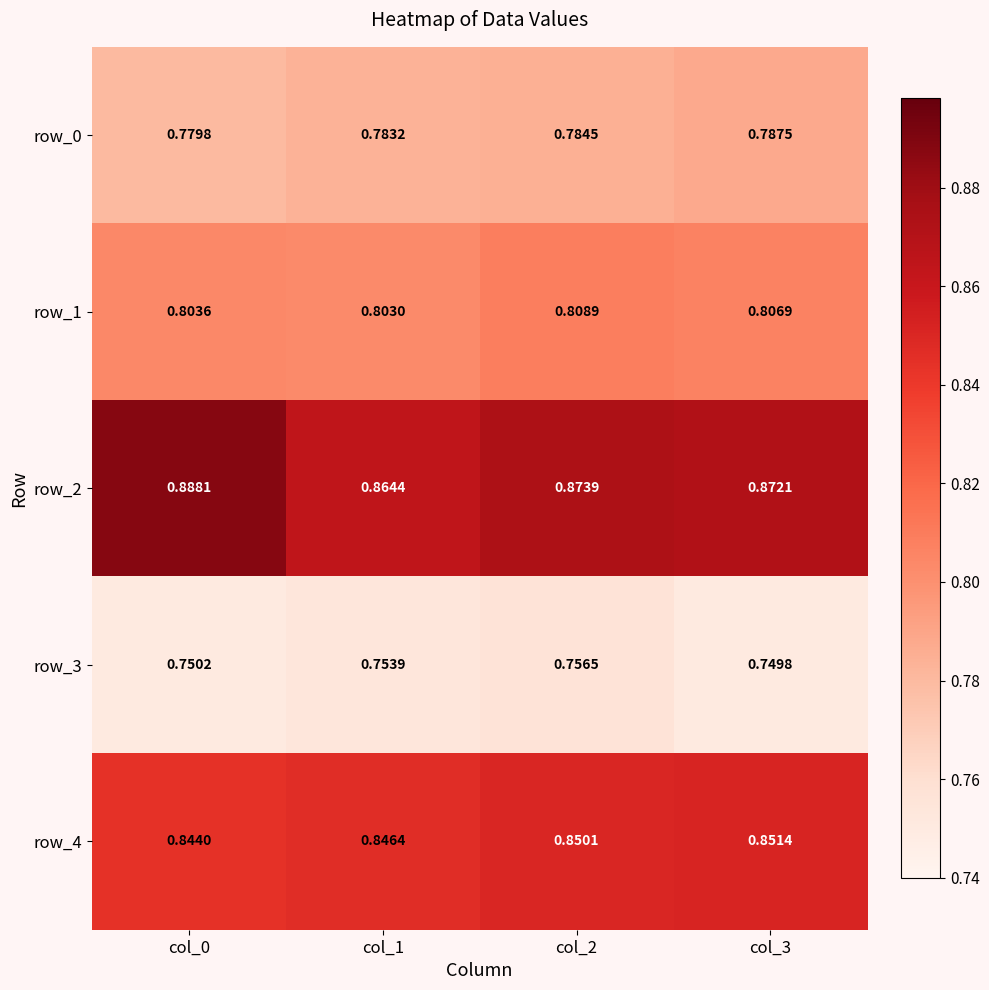

Is the value of row_2 at col_3 greater than the value of row_0 at col_2?

Yes